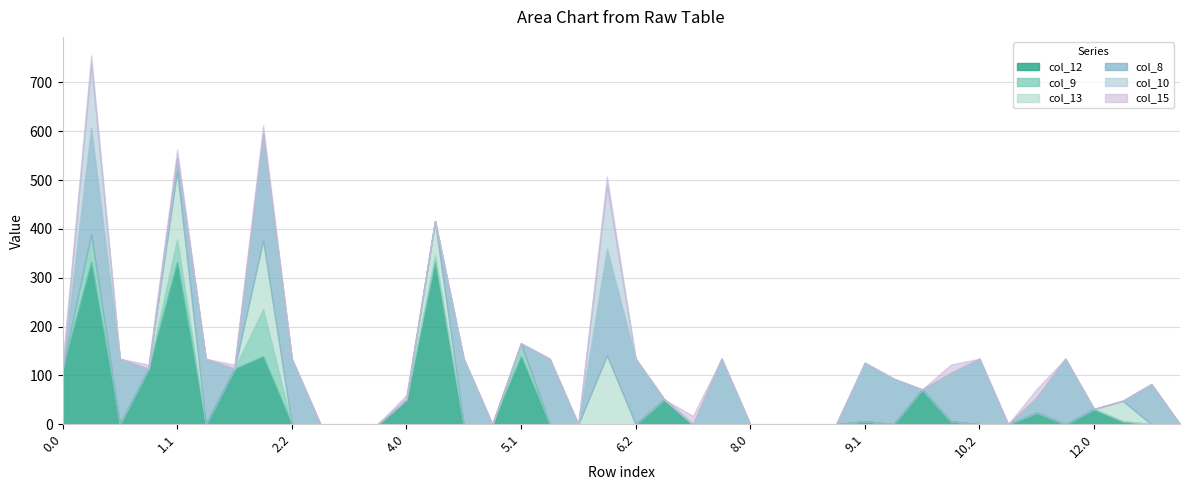

What is the label of the 32nd point from the left?

10.1